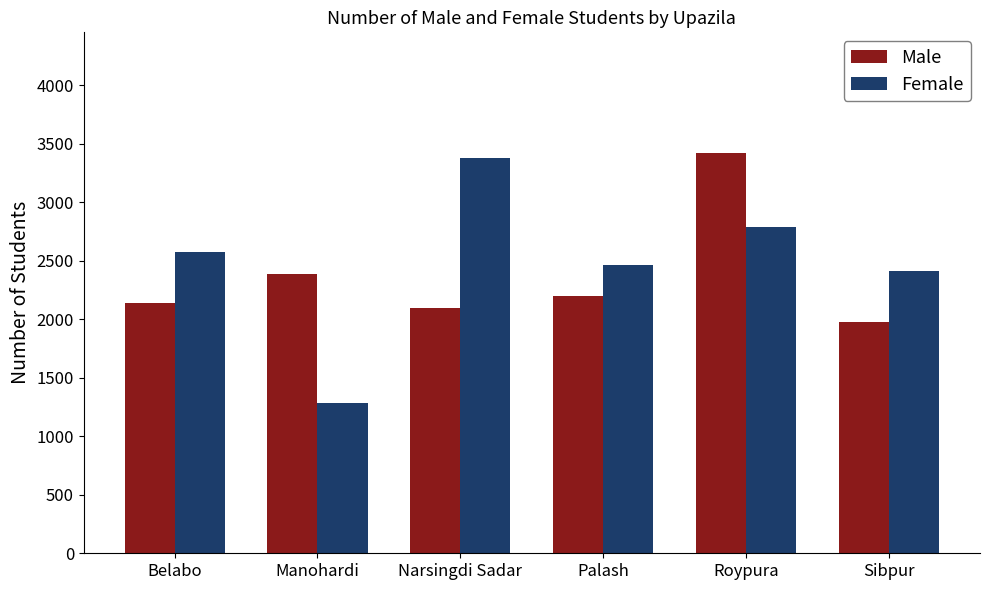

Reading left to right, extract all data points from this chart.

Male: 2138	2386	2098	2200	3425	1973
Female: 2574	1285	3378	2460	2790	2410